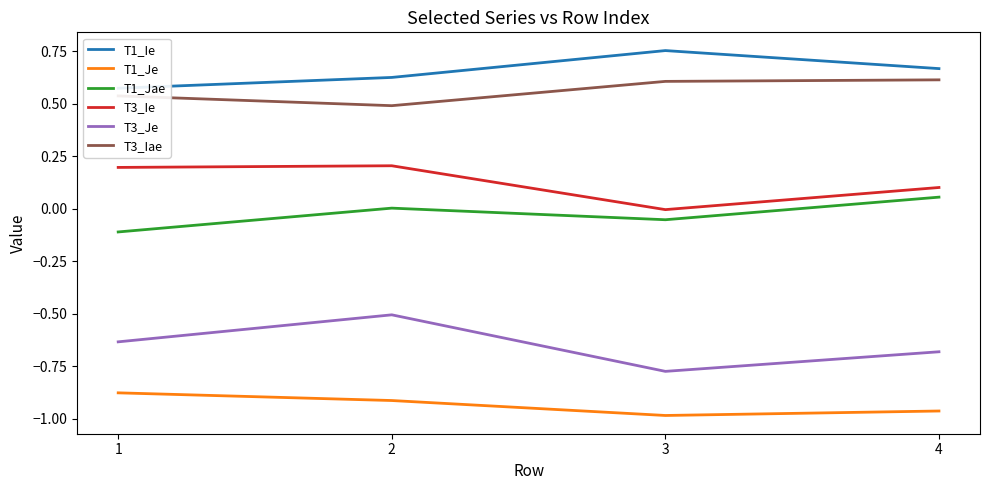

Is it true that T3_Ie equals 0.2 at 2?

True